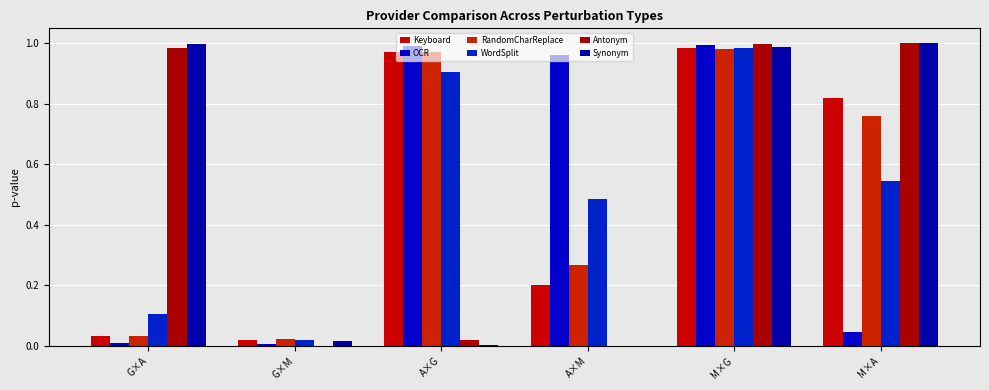

At how many categories does at least one series exceed 0?

6